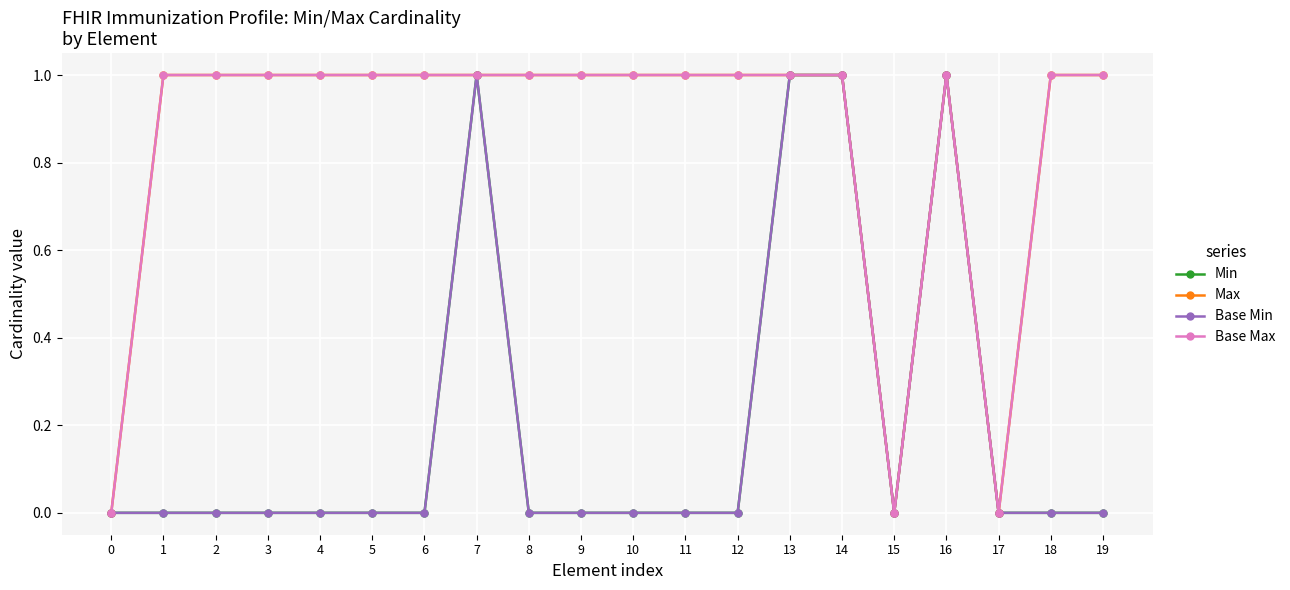

Which has a higher value, 0 or 13?

13